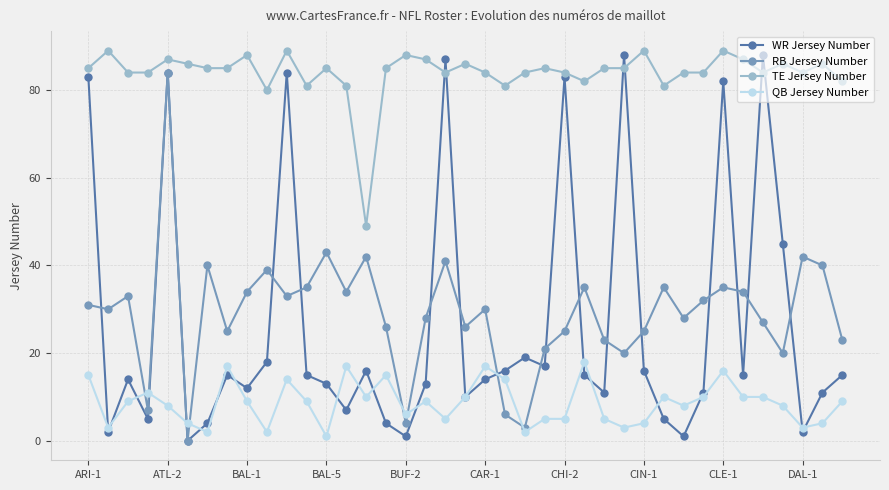

True or false: QB Jersey Number has more than 0 interior local peaks.

True